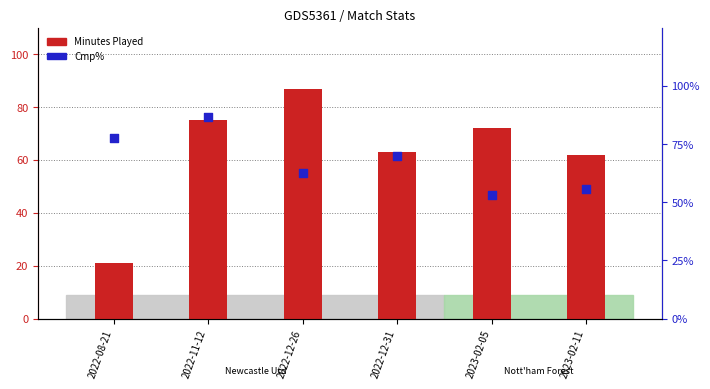

Is the value of Cmp% at 2022-12-31 greater than the value of Minutes Played at 2022-11-12?

No